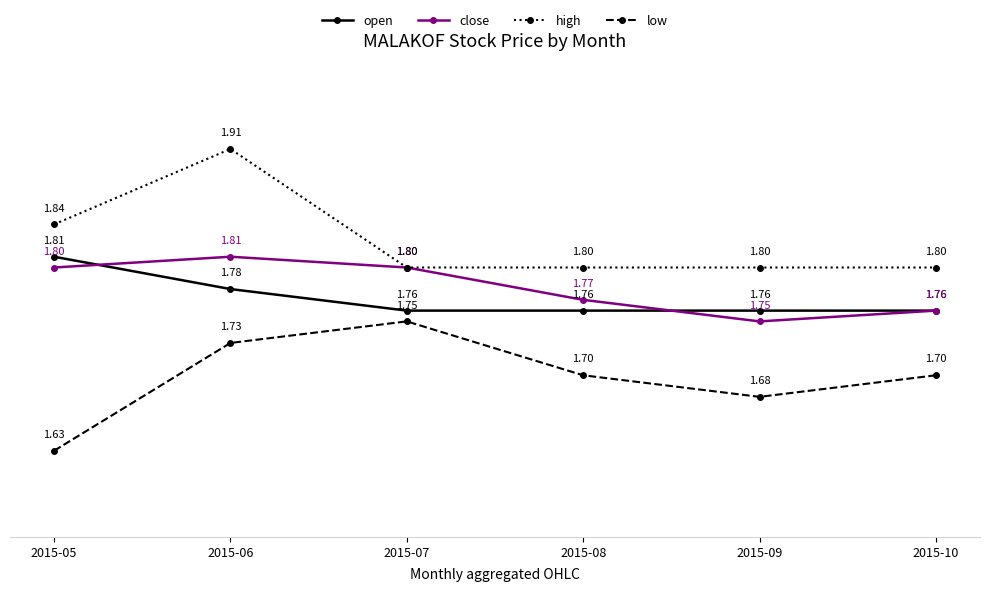

True or false: low and high cross at least once.

False